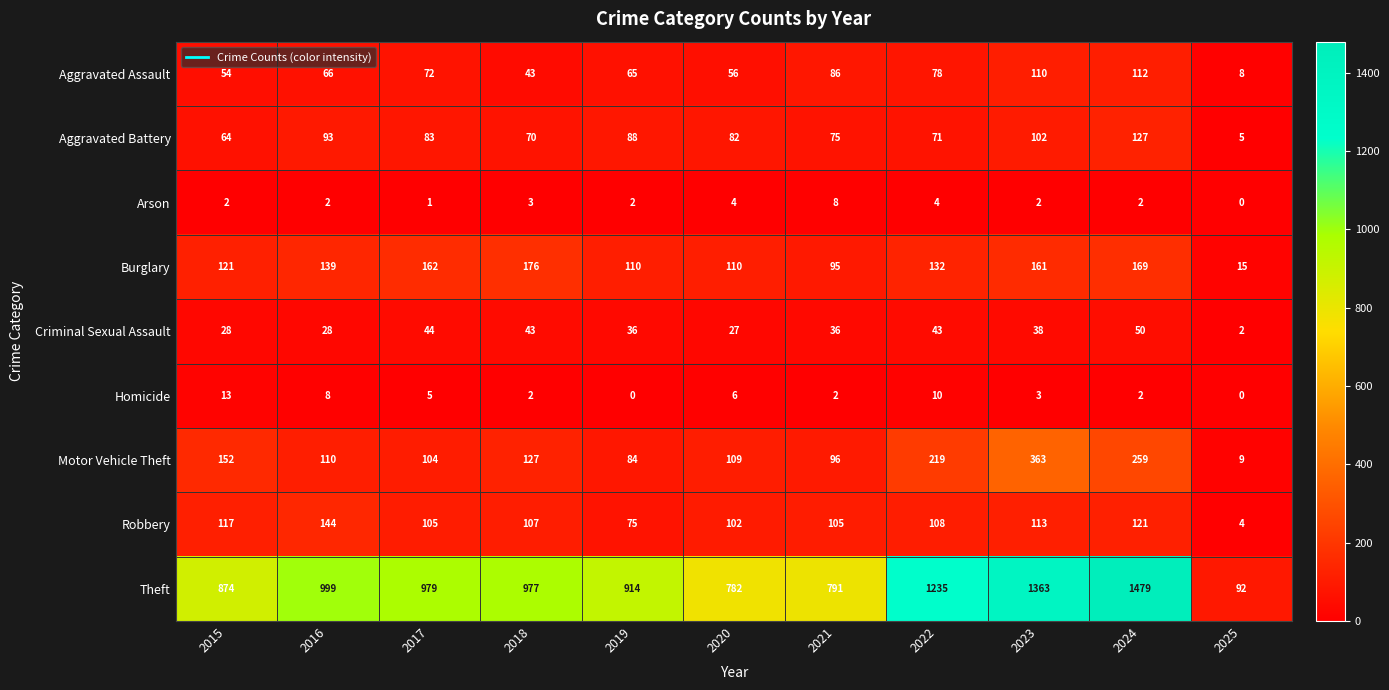

What is the difference between the maximum and minimum values in the Aggravated Battery series?

122